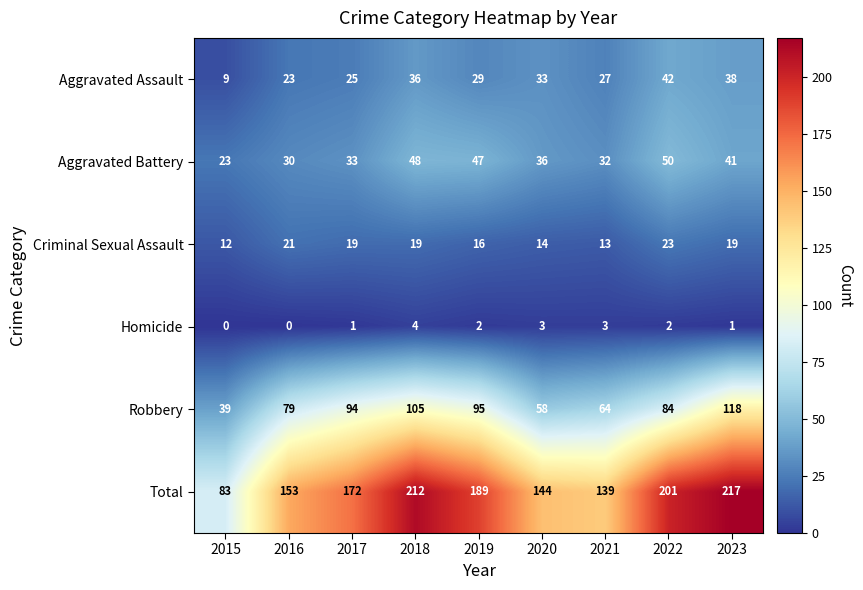

How many distinct data groups are displayed?

6